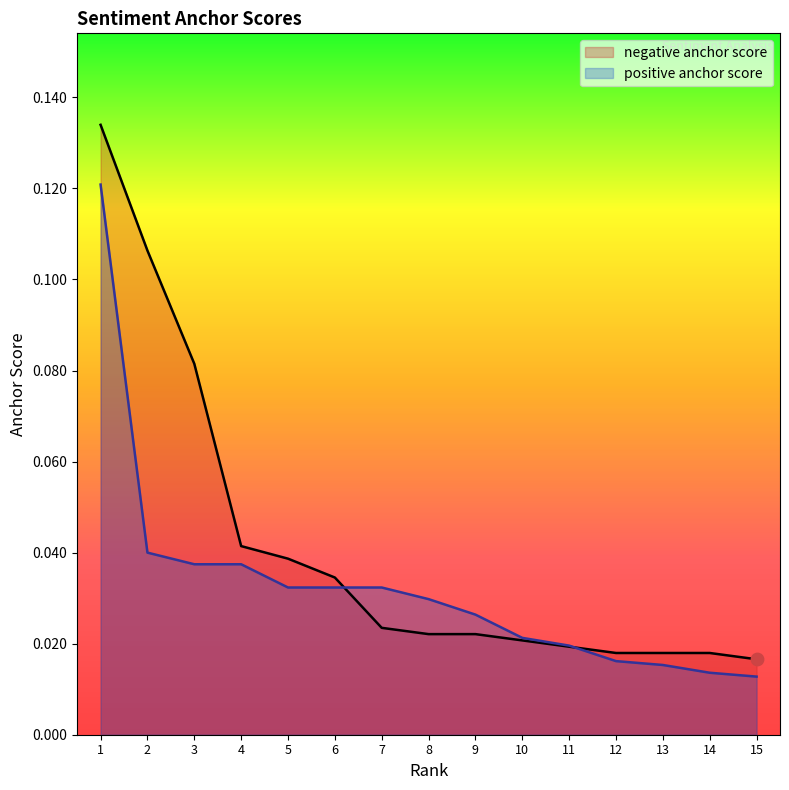

Which series reaches the minimum Y coordinate?

positive anchor score